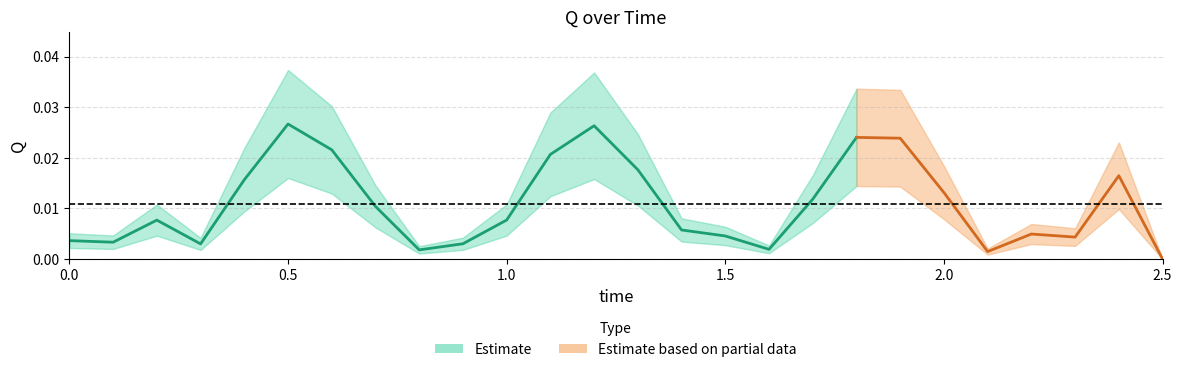

List the labels in order of value, smallest first.

2.5, 2.1, 0.8, 1.6, 0.3, 0.9, 0.1, 0.0, 2.3, 1.5, 2.2, 1.4, 0.2, 1.0, 0.7, 1.7, 2.0, 0.4, 2.4, 1.3, 1.1, 0.6, 1.9, 1.8, 1.2, 0.5